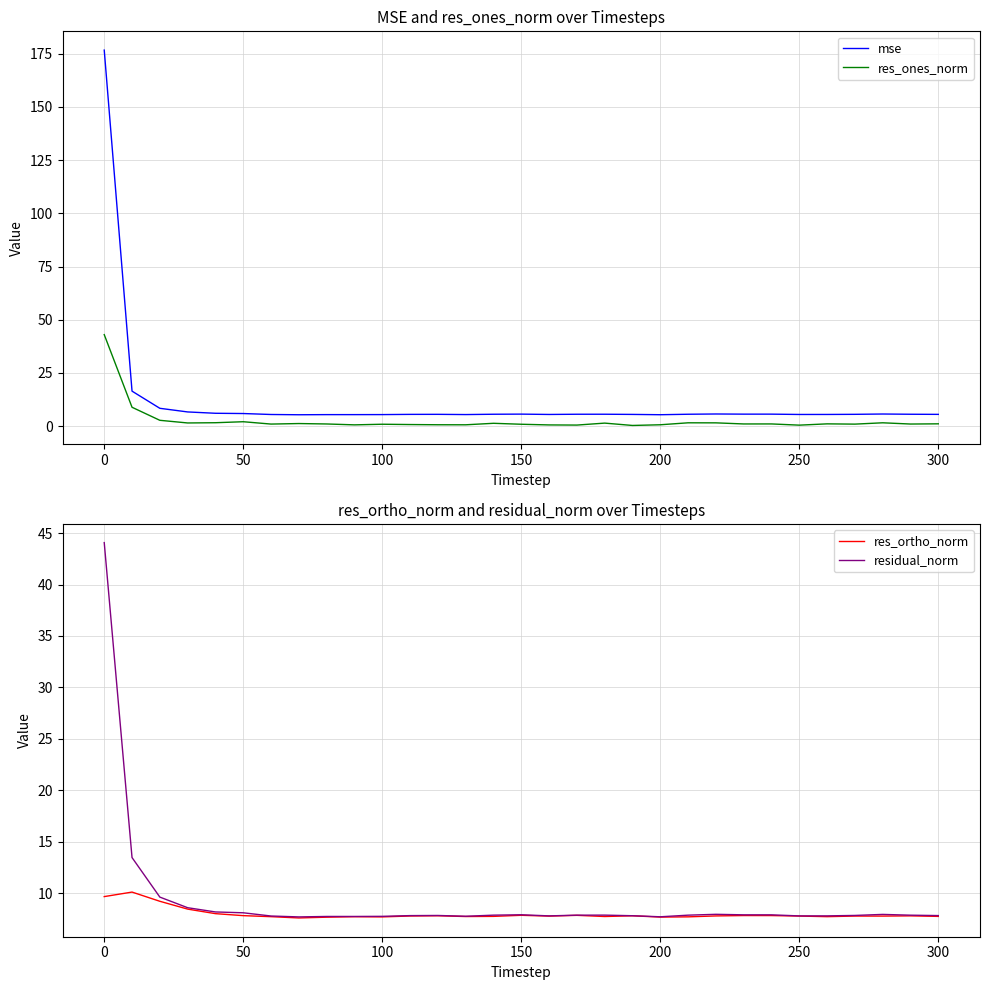

Is it true that res_ortho_norm equals 7.8 at 250?

True